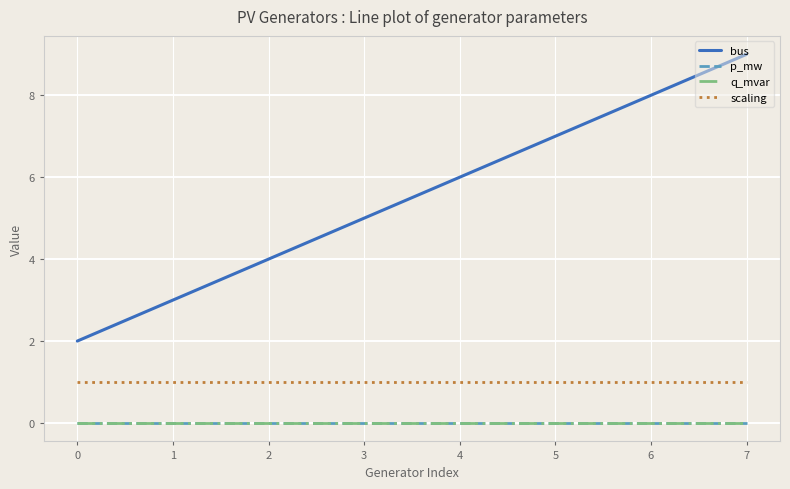

True or false: p_mw and bus intersect in this chart.

False